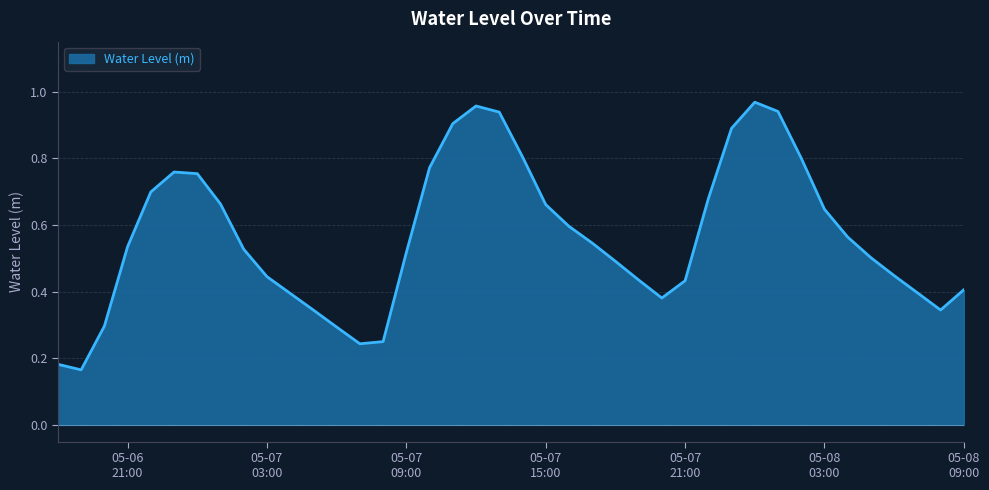

What is the maximum value shown in the chart?

1.0